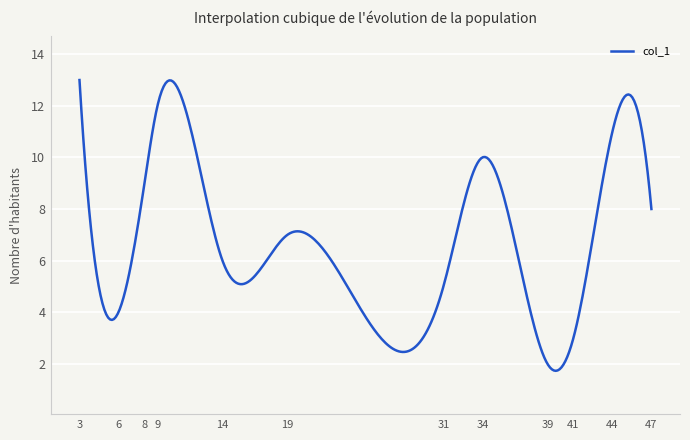

What is the smallest value displayed?

1.7